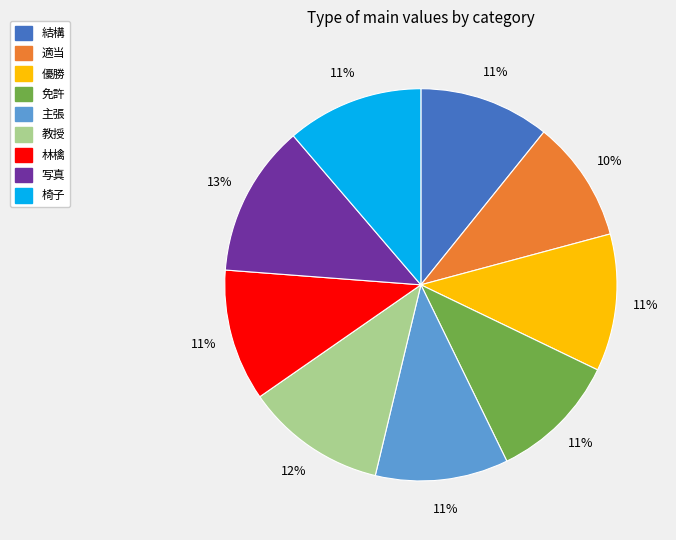

Does any single category account for the majority?

No